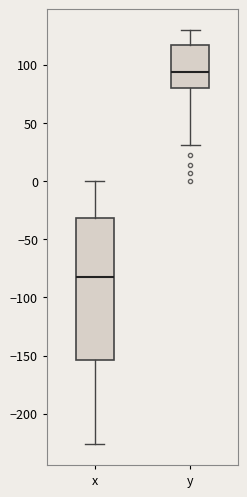

Which box's median line is the highest?

y